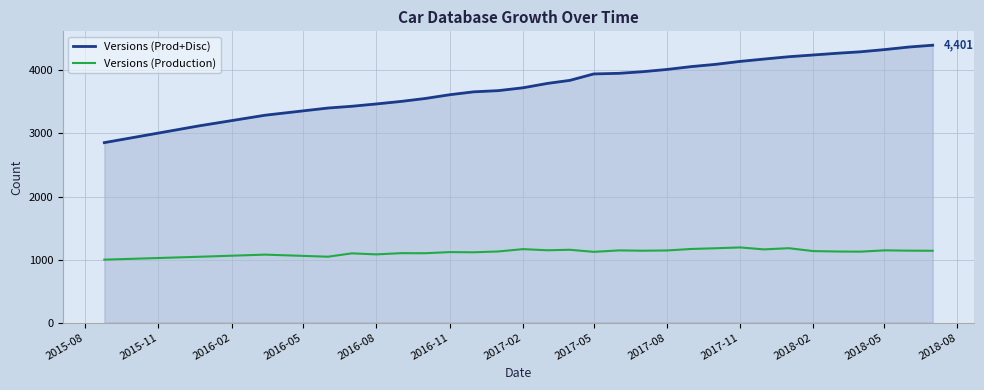

How many lines are shown in the chart?

2